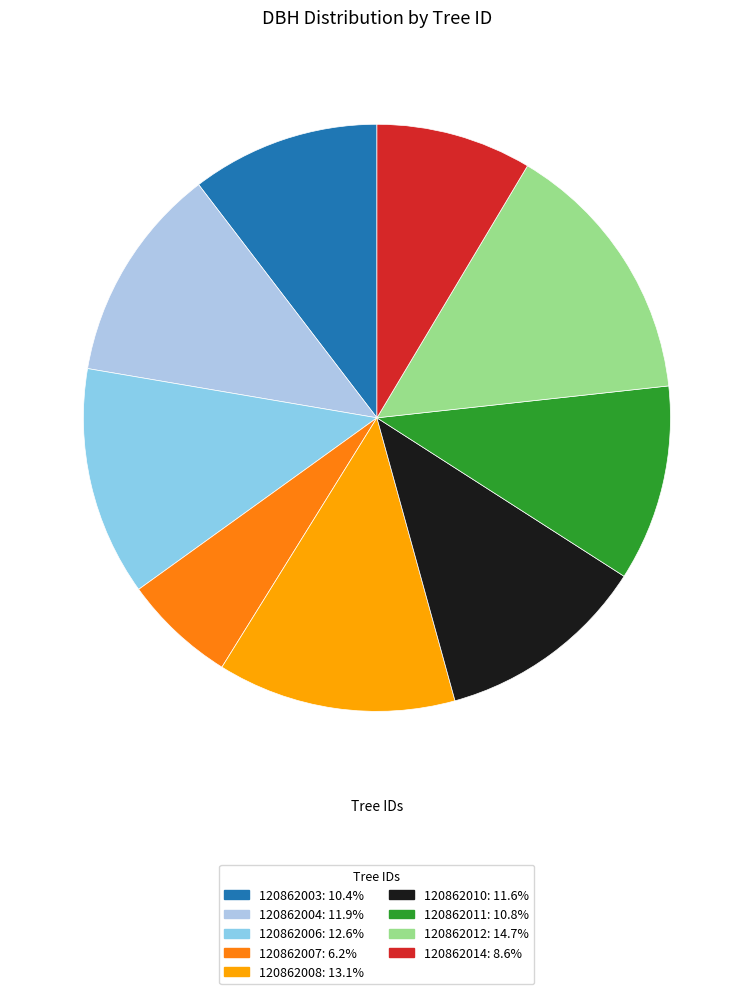

Do 120862011 and 120862003 together represent more than half of the pie?

No